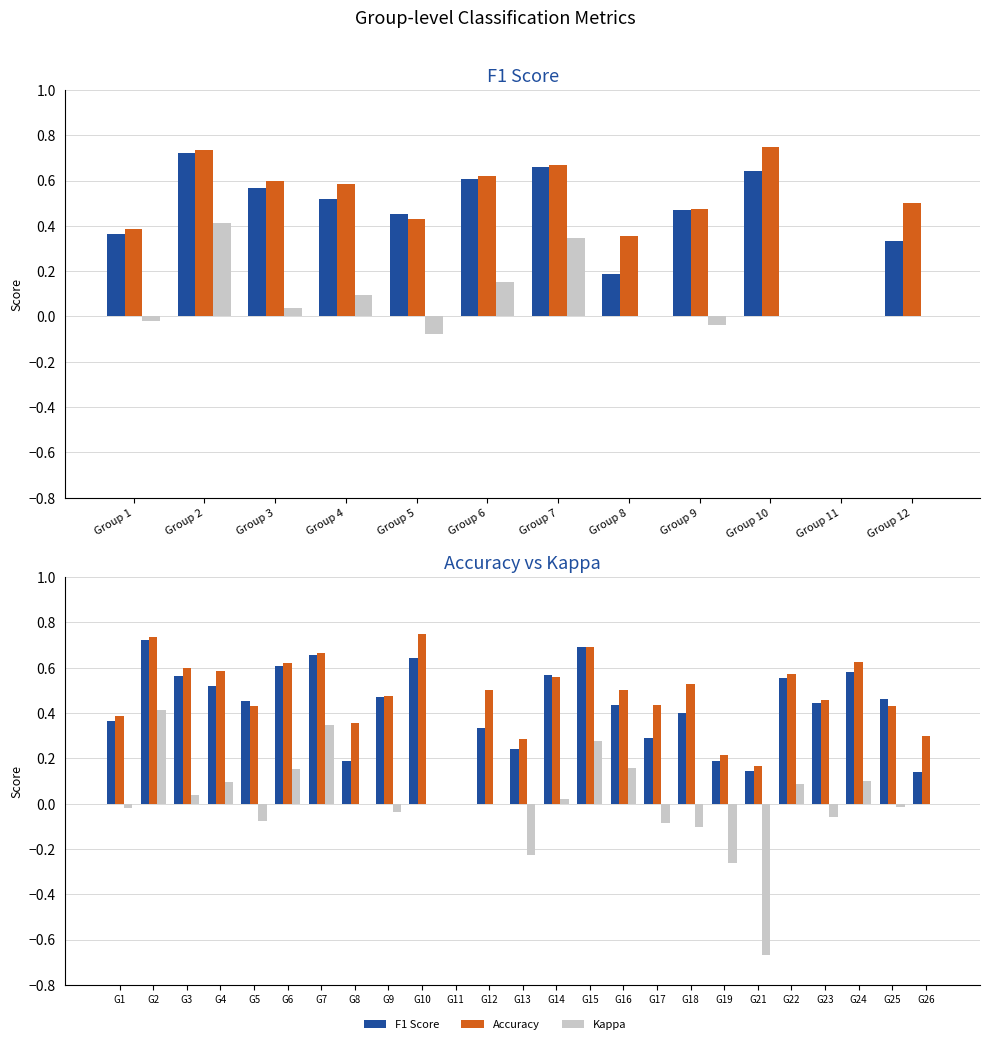

What is the value of the kappa bar at the 6th from the left?

0.2